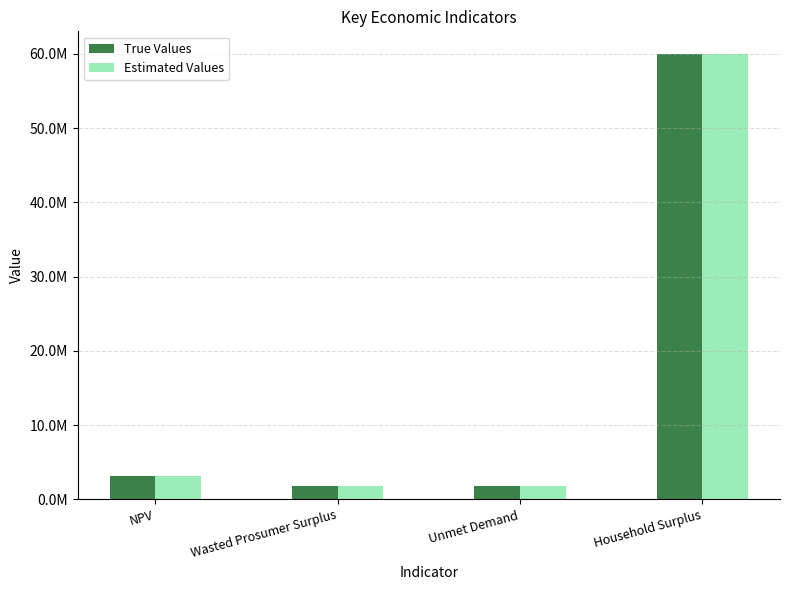

Are the bars grouped side by side (vs. stacked)?

Yes